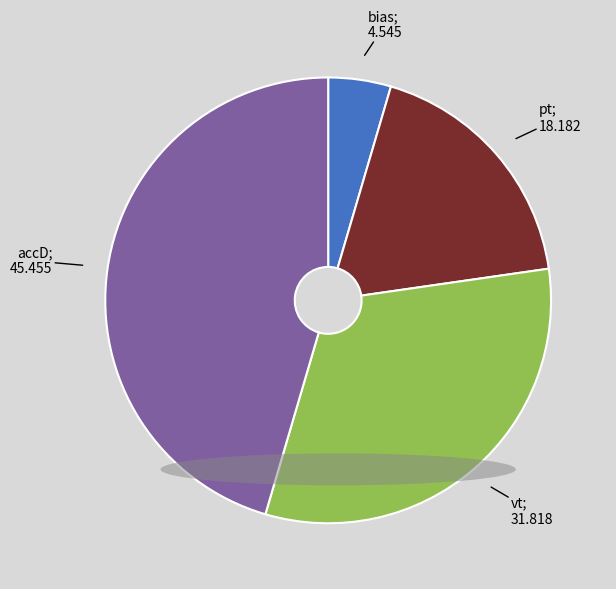

Does any single category account for the majority?

No